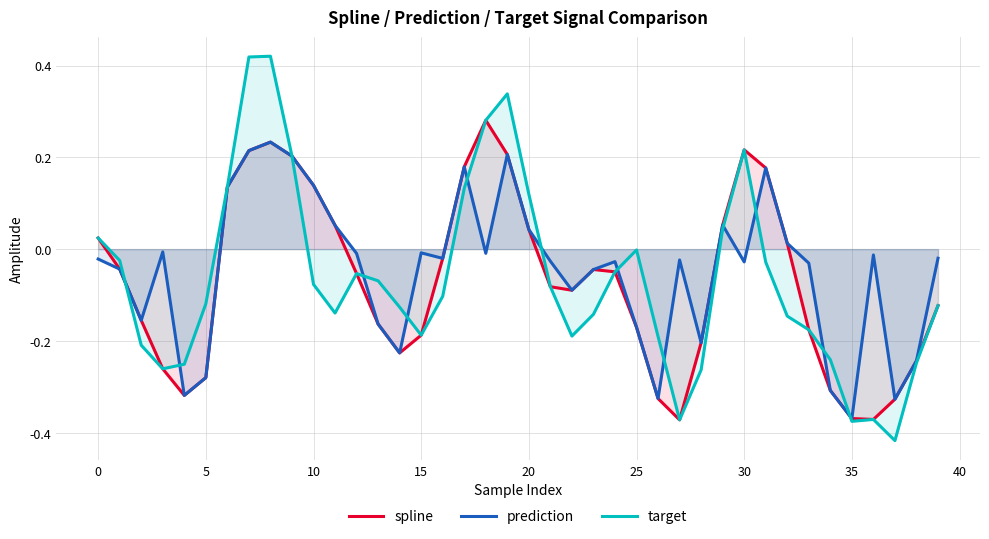

Is the value of target at 34 greater than the value of prediction at 13?

No